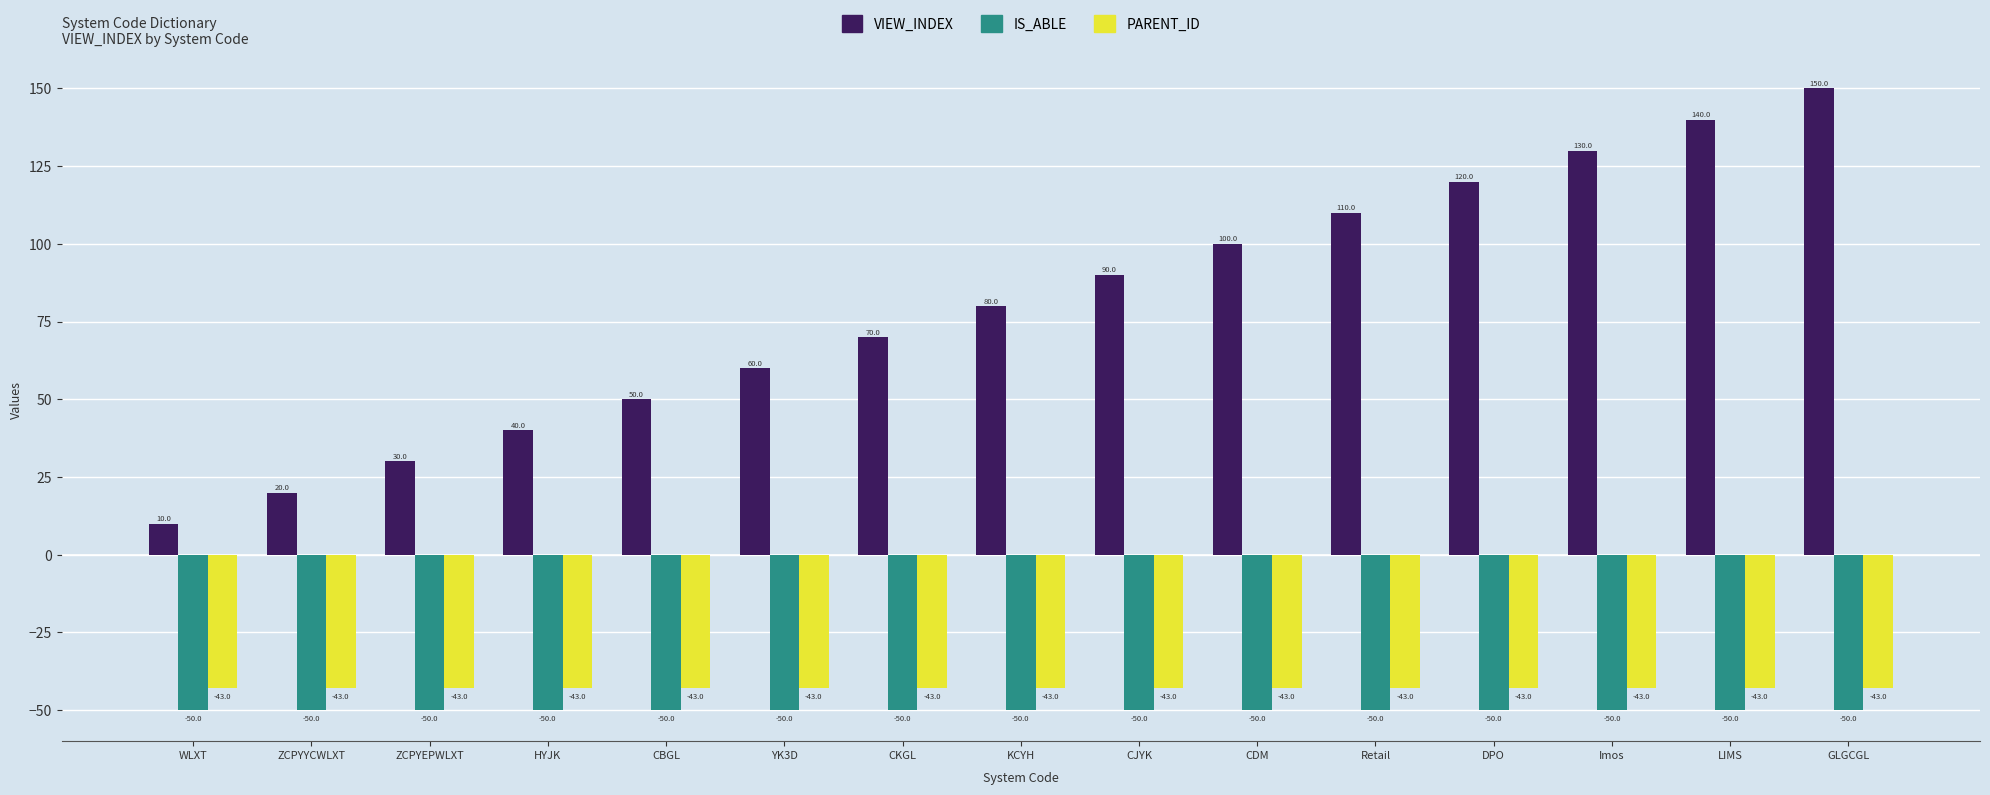

Is it true that IS_ABLE equals -50.0 at KCYH?

True